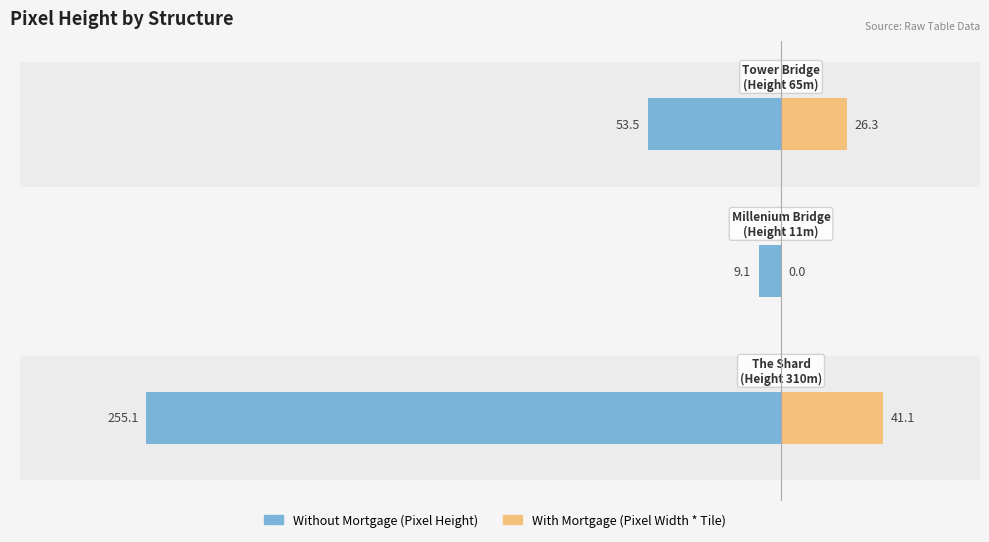

How many values in the With Mortgage series are below 26?

1